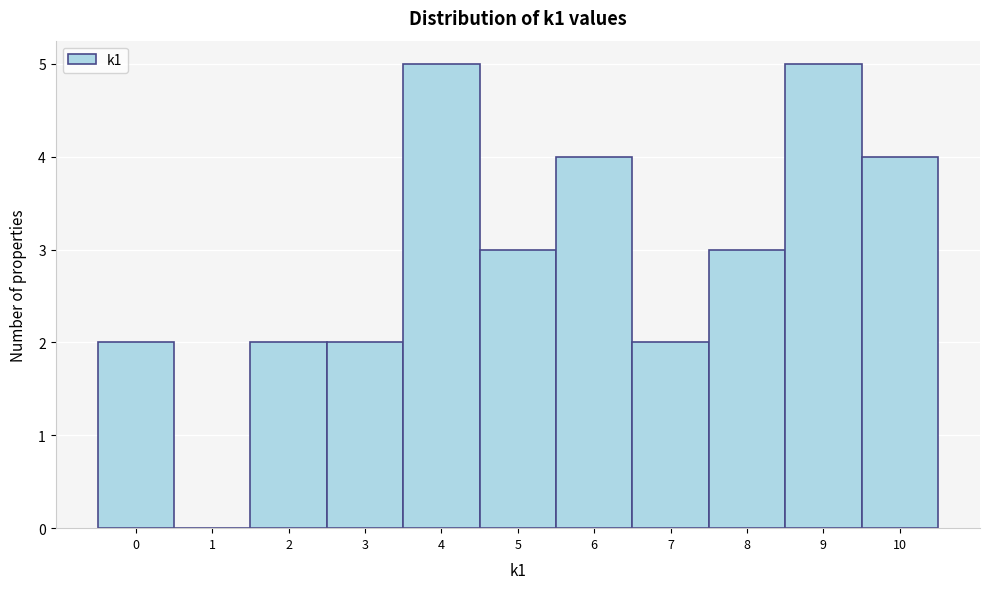

How tall is the bar that spans 2.5 to 3.5 on the x-axis? The values are not printed on the chart, so give them approximately, as read against the axis.

2